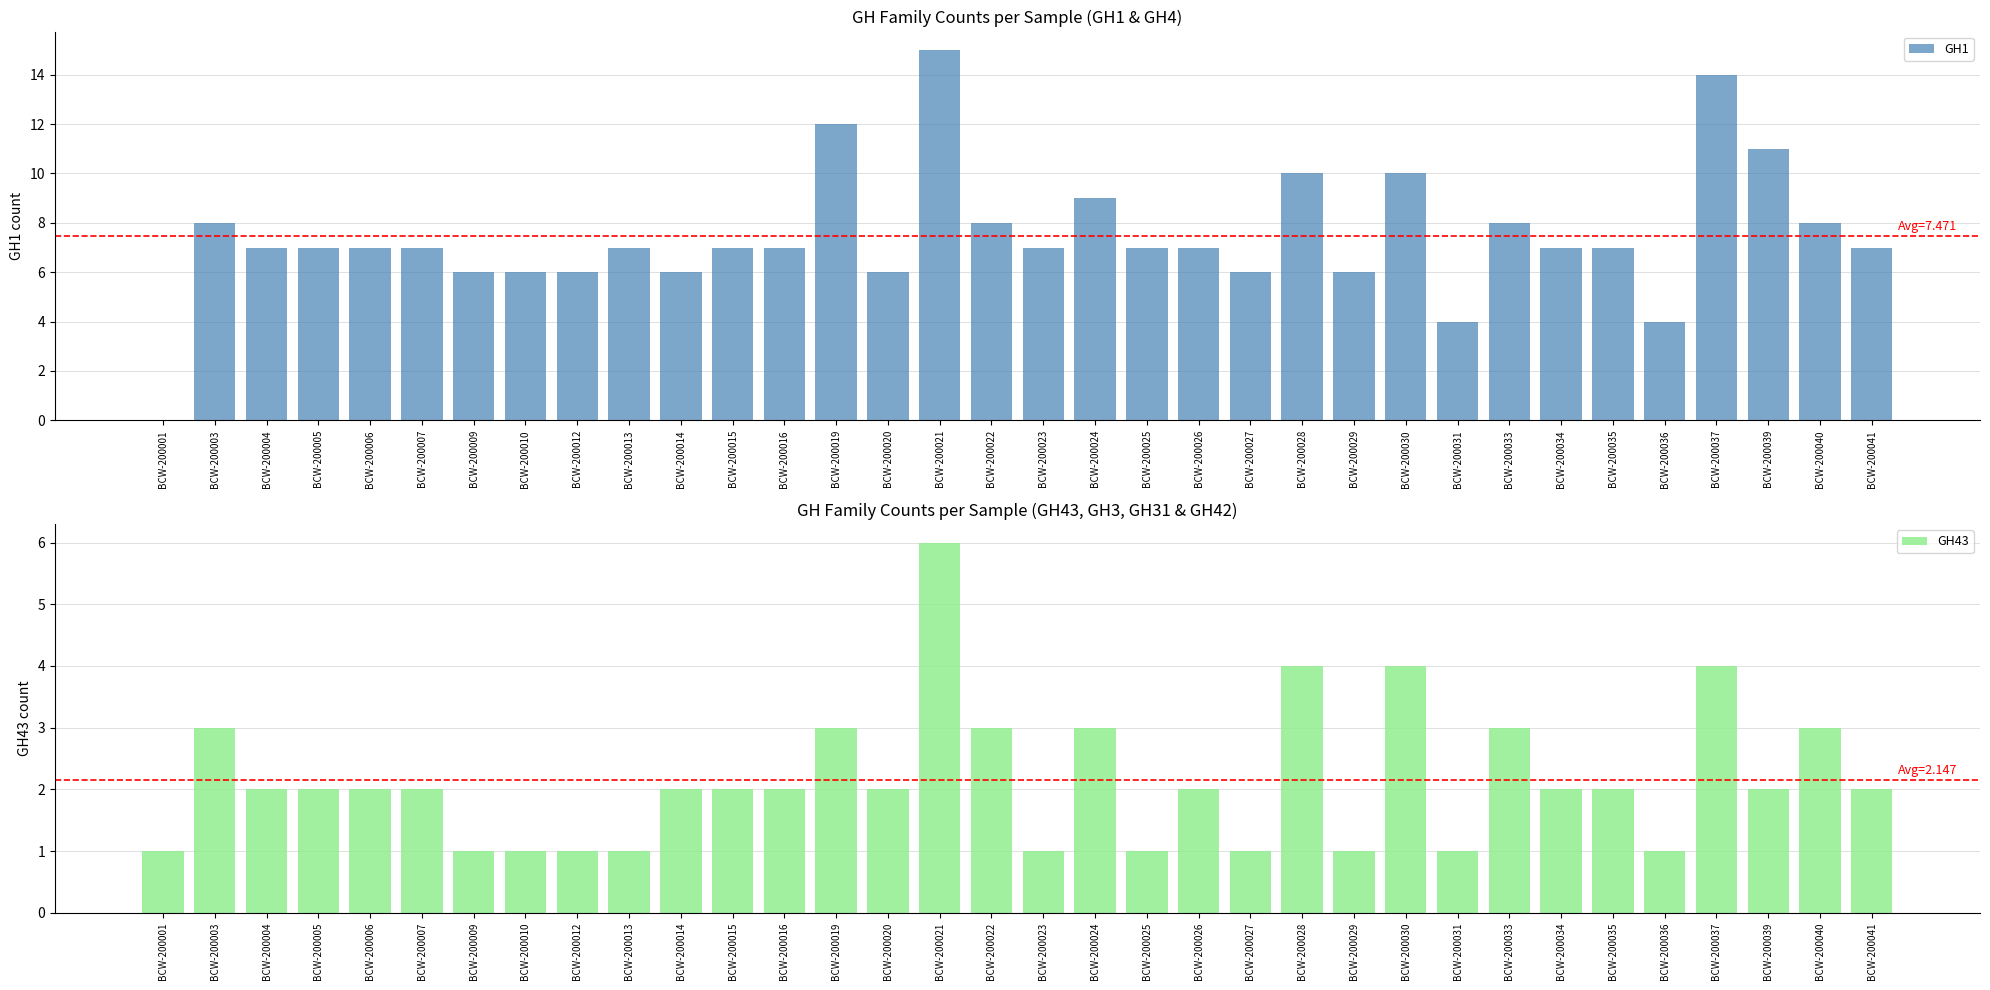

How many data points does each series have?

34